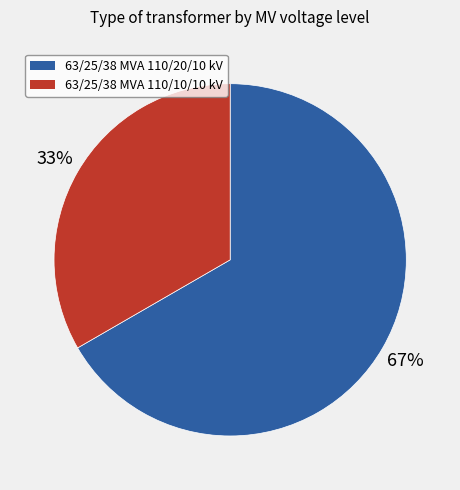

To the nearest percent, what portion does 63/25/38 MVA 110/10/10 kV represent?

33%